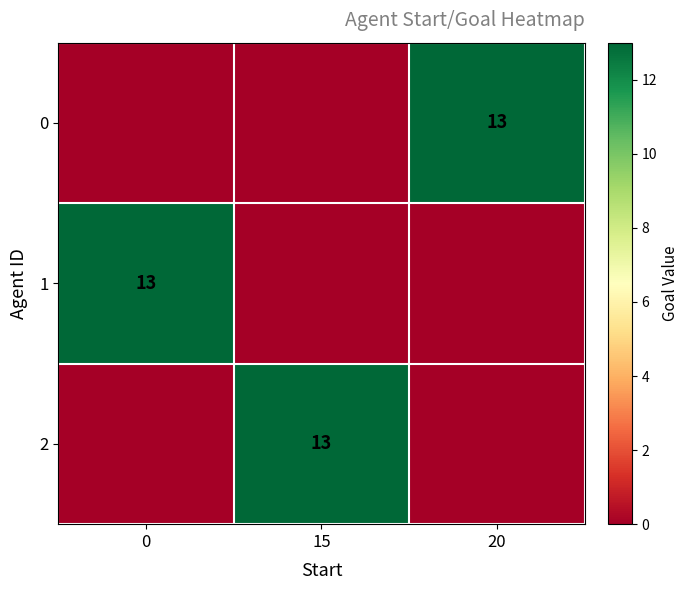

Is it true that 2 equals 19 at 15?

False